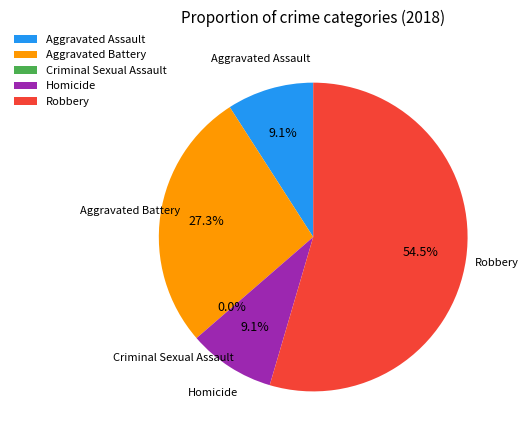

What percentage do Criminal Sexual Assault and Robbery together represent?

54.5%